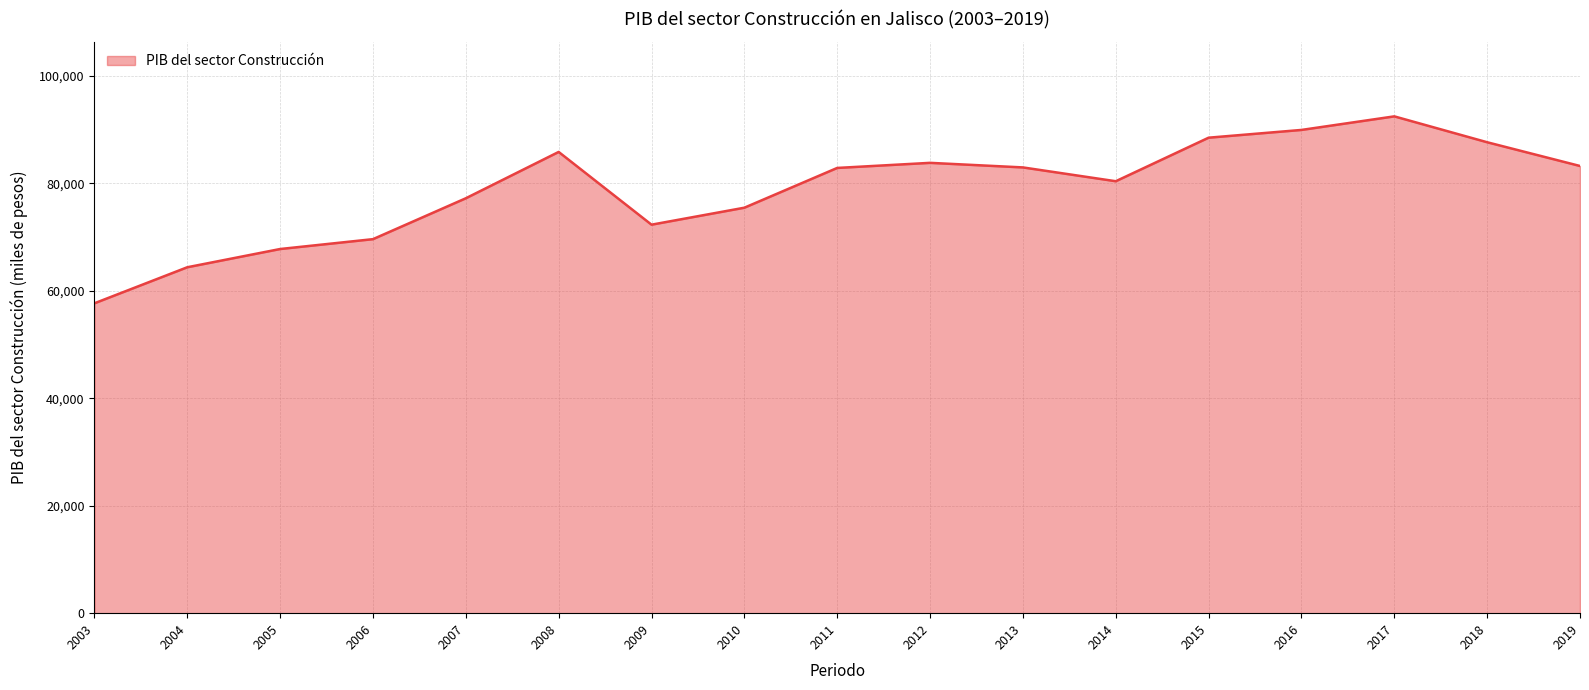

What is the maximum value shown in the chart?

92455.8